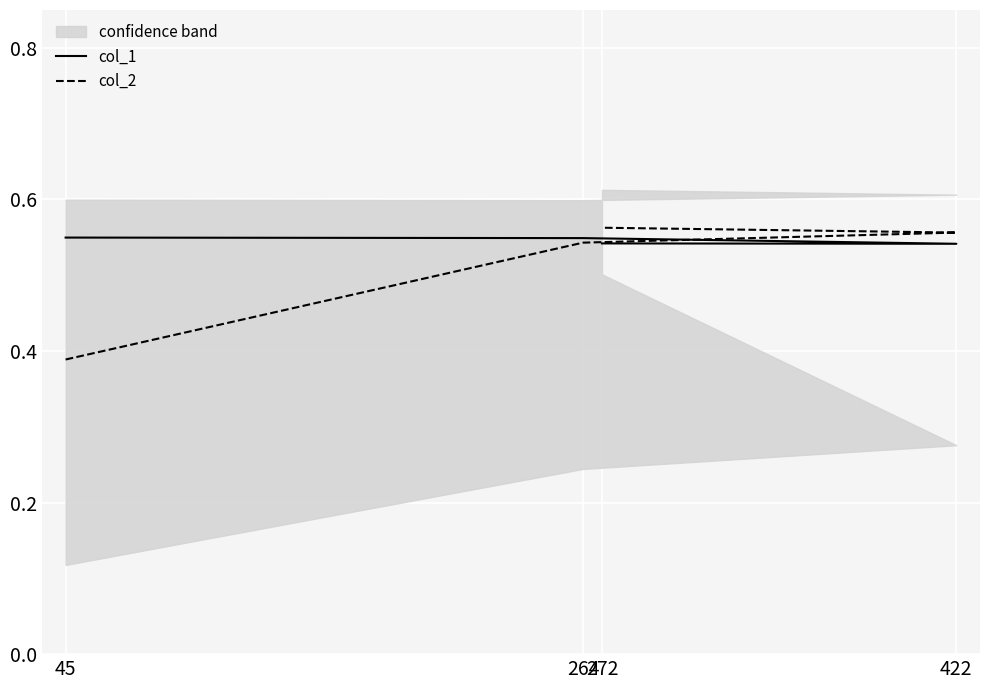

Reading left to right, list all the values displayed in this chart.

col_1: 45=0.5	264=0.5	422=0.5	272=0.5
col_2: 45=0.4	264=0.5	422=0.6	272=0.6